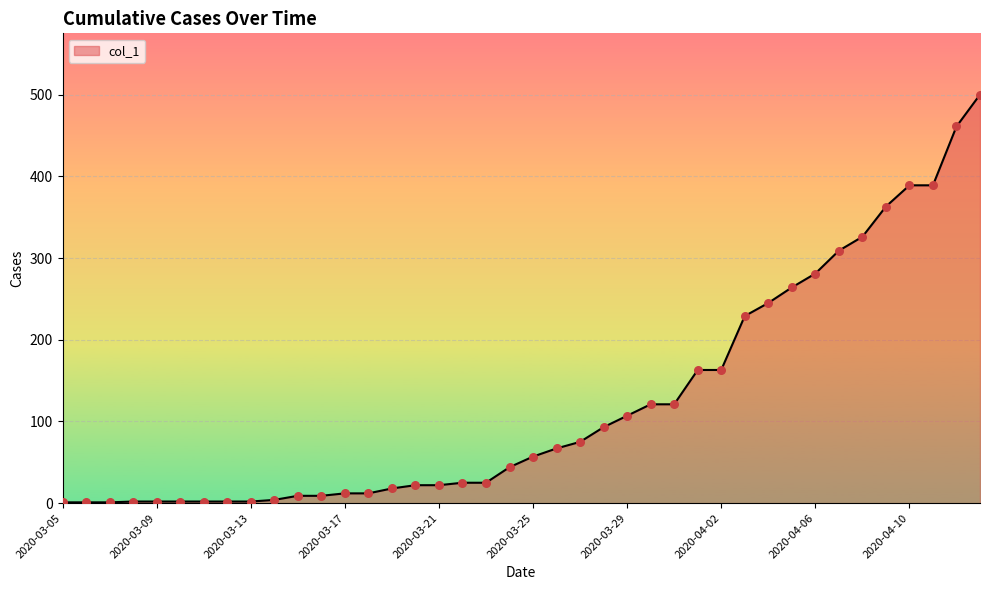

What is the maximum value shown in the chart?

500